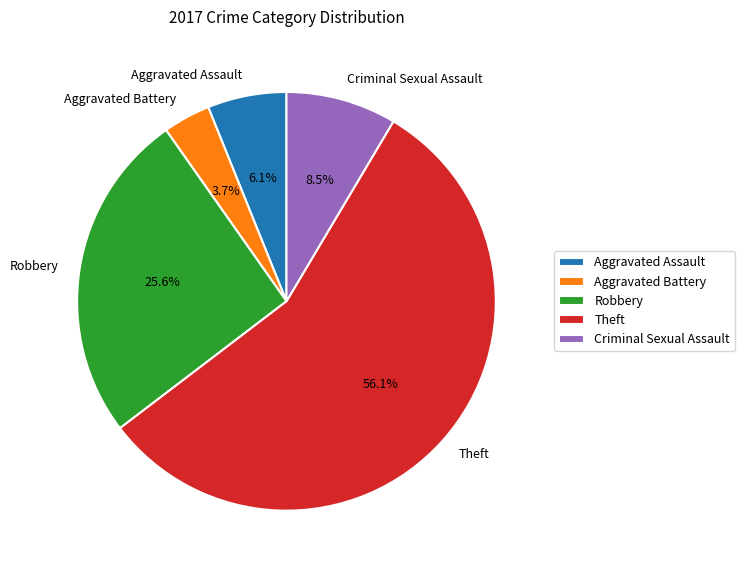

Rank the categories by value from highest to lowest.

Theft, Robbery, Criminal Sexual Assault, Aggravated Assault, Aggravated Battery